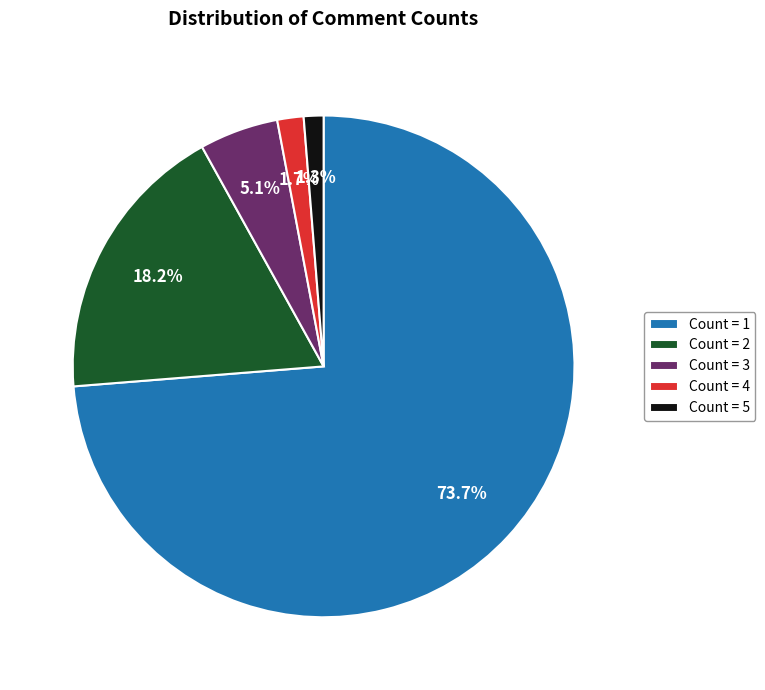

How many slices are in this pie chart?

5